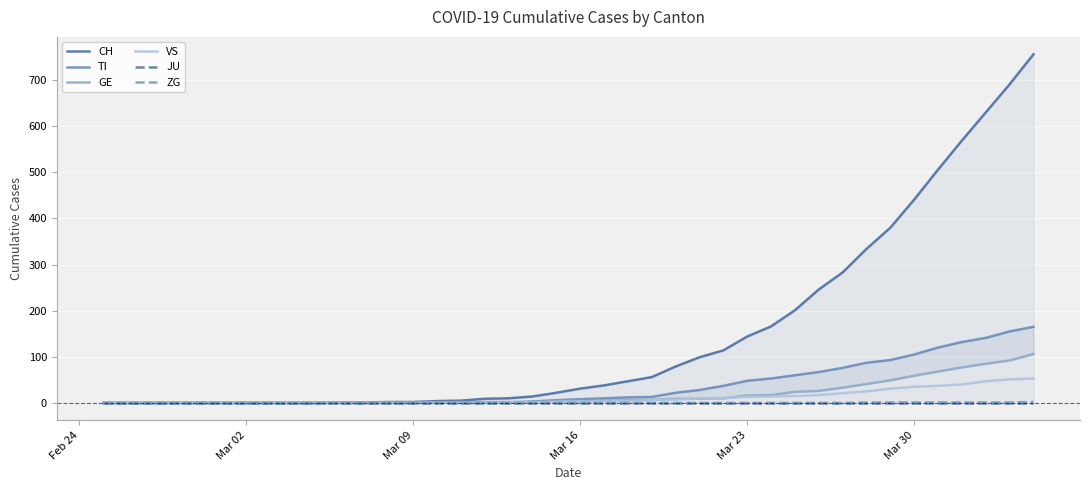

At which category does the chart reach its minimum across all series?

Feb 24